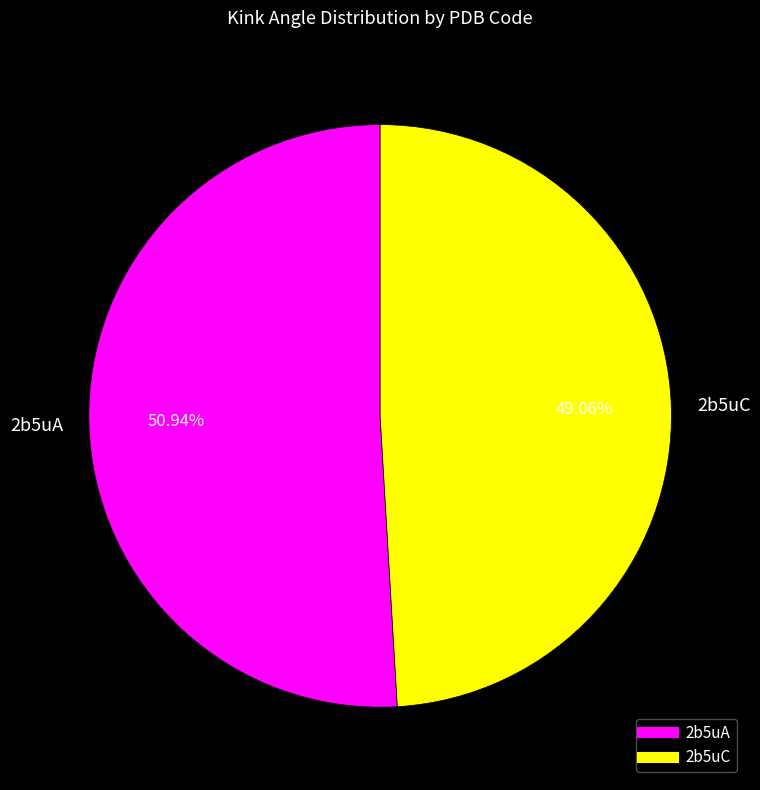

To the nearest percent, what is the combined percentage of 2b5uA and 2b5uC?

100%